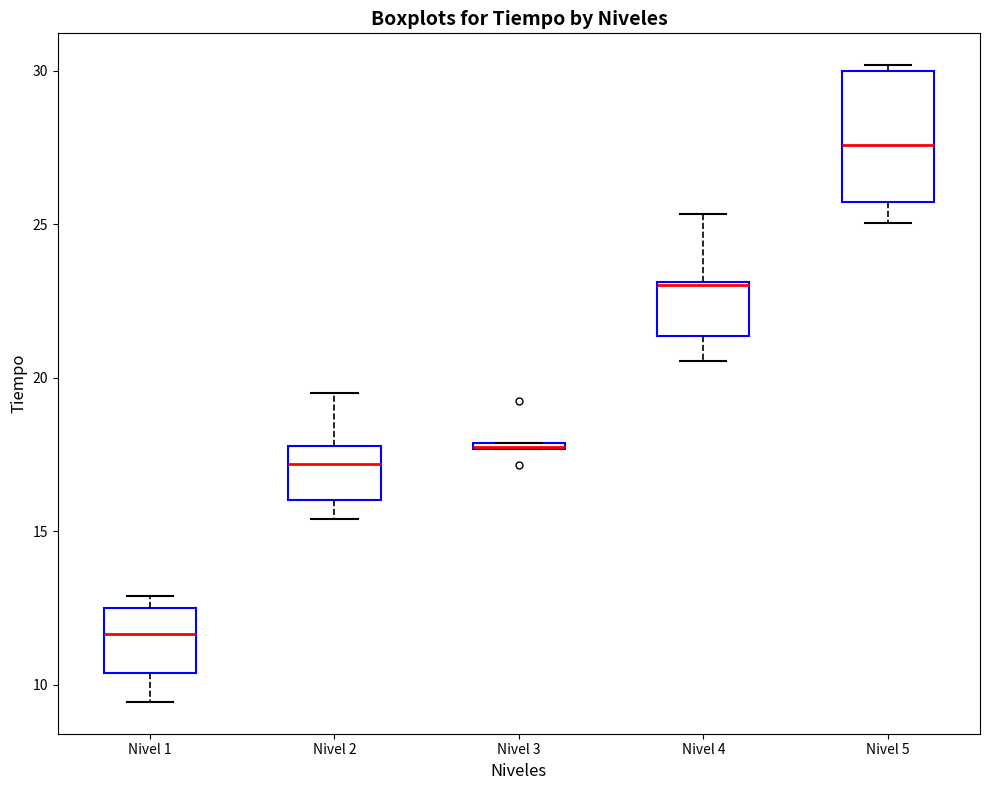

Where does the lower whisker of the box for Nivel 1 end on the y-axis? The values are not printed on the chart, so give them approximately, as read against the axis.

9.5